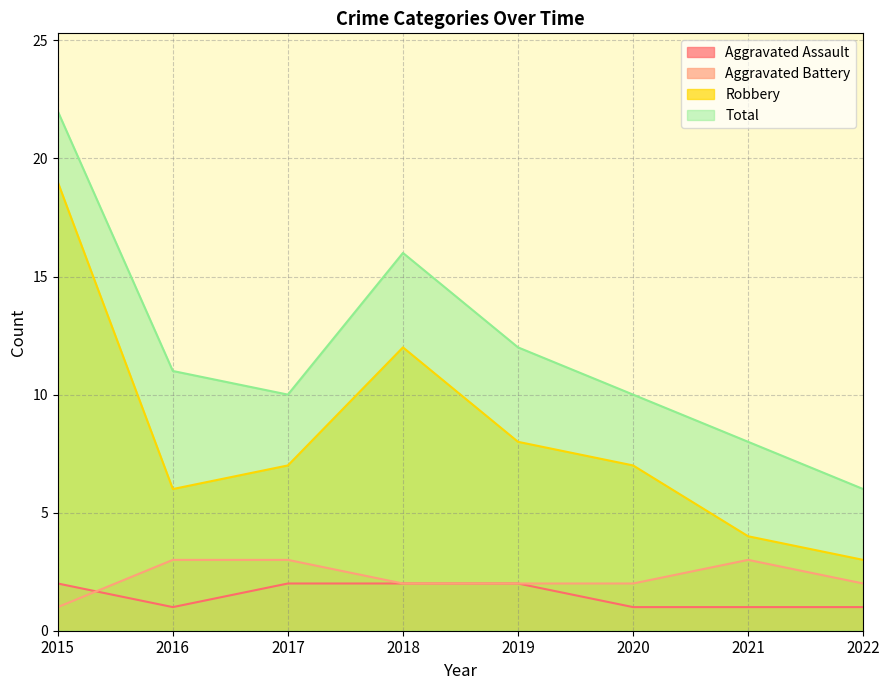

What is the difference between the highest and lowest values at 2022?

5